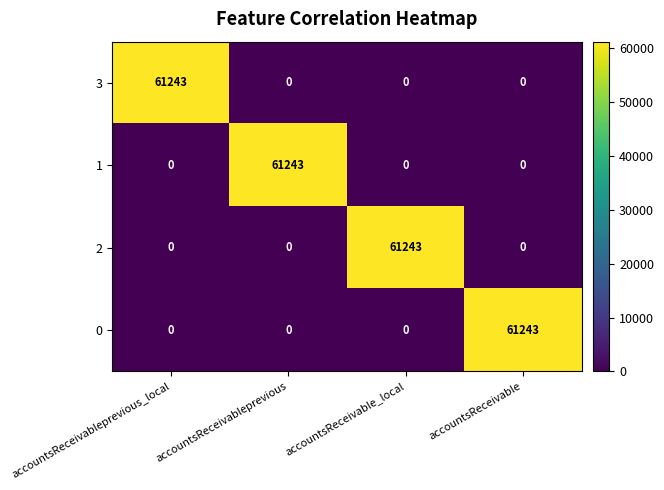

At how many categories does at least one series exceed 57300?

4